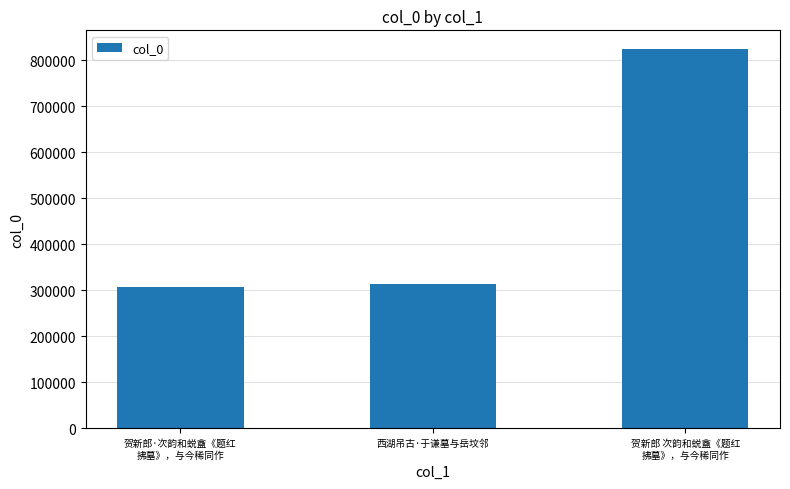

The chart shows a value of 558060 at 西湖吊古·于谦墓与岳坟邻. True or false?

False